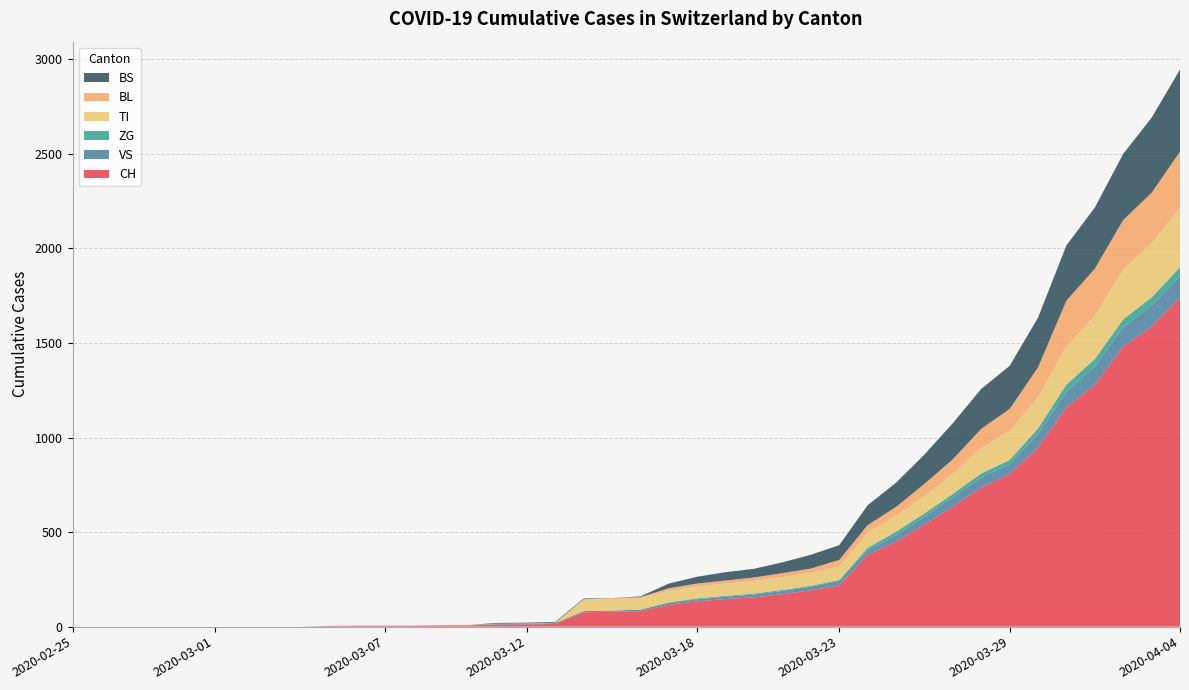

Reading left to right, what are all the values shown in this chart?

CH: 0	0	0	0	0	0	0	0	0	2	3	3	3	5	6	11	12	14	76	79	82	116	134	146	155	172	192	218	380	449	540	634	736	806	948	1160	1279	1480	1588	1742
VS: 0	0	0	0	0	0	0	0	0	2	2	2	2	2	2	3	3	5	6	6	8	11	11	12	15	17	19	24	25	35	41	50	53	54	71	81	96	104	109	112
ZG: 0	0	0	0	0	0	0	0	0	0	0	0	0	0	0	0	0	0	0	0	0	1	5	5	5	5	5	5	12	18	18	18	21	21	29	39	40	41	44	46
TI: 0	0	0	0	0	0	0	0	0	0	0	0	0	0	0	0	0	0	61	61	61	62	62	65	67	68	70	71	80	85	91	107	136	155	165	202	229	263	287	314
BL: 0	0	0	0	0	0	0	0	0	0	0	0	0	1	2	2	2	2	2	5	5	13	16	16	18	21	21	35	40	46	65	76	100	115	158	242	249	262	266	298
BS: 0	0	0	0	0	0	0	0	0	0	0	0	0	0	0	4	4	4	4	0	4	25	36	44	46	57	73	78	105	128	155	191	211	228	263	292	323	350	397	434